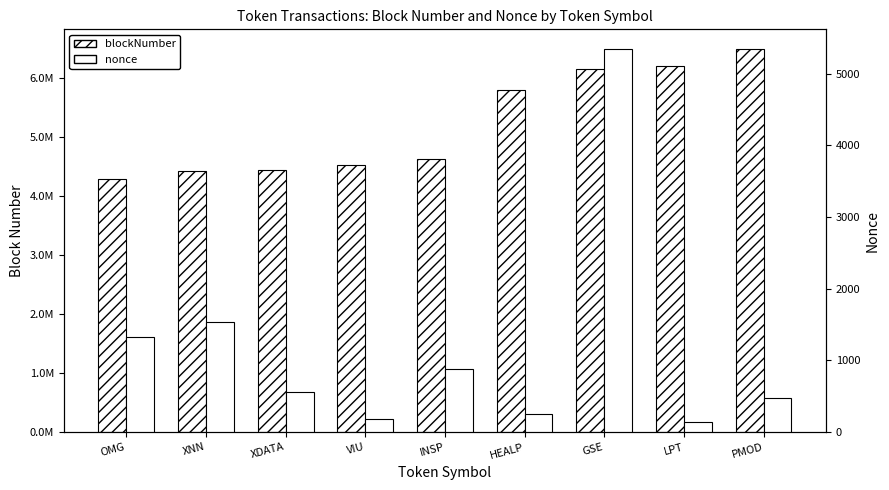

What are all the series names shown in the legend?

blockNumber, nonce